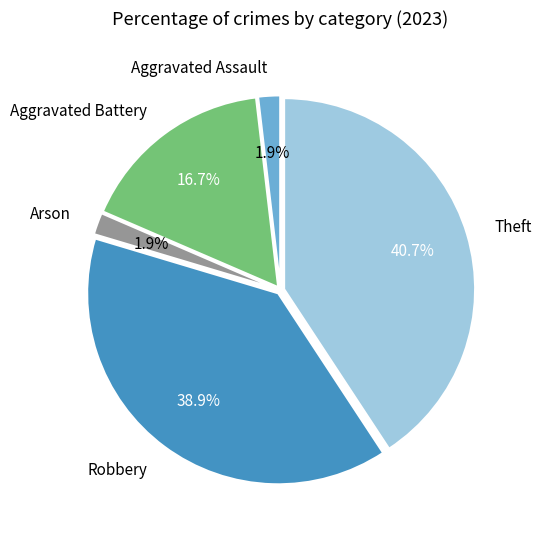

Between Aggravated Battery and Arson, which is larger?

Aggravated Battery